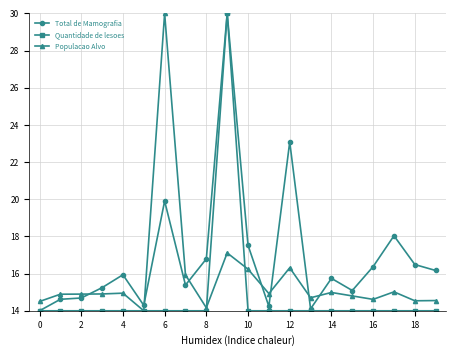

True or false: Populacao Alvo and Total de Mamografia intersect in this chart.

True